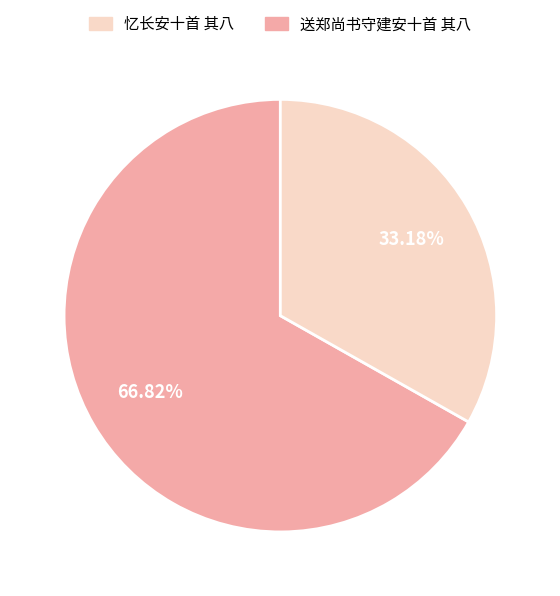

How many segments does this pie chart have?

2